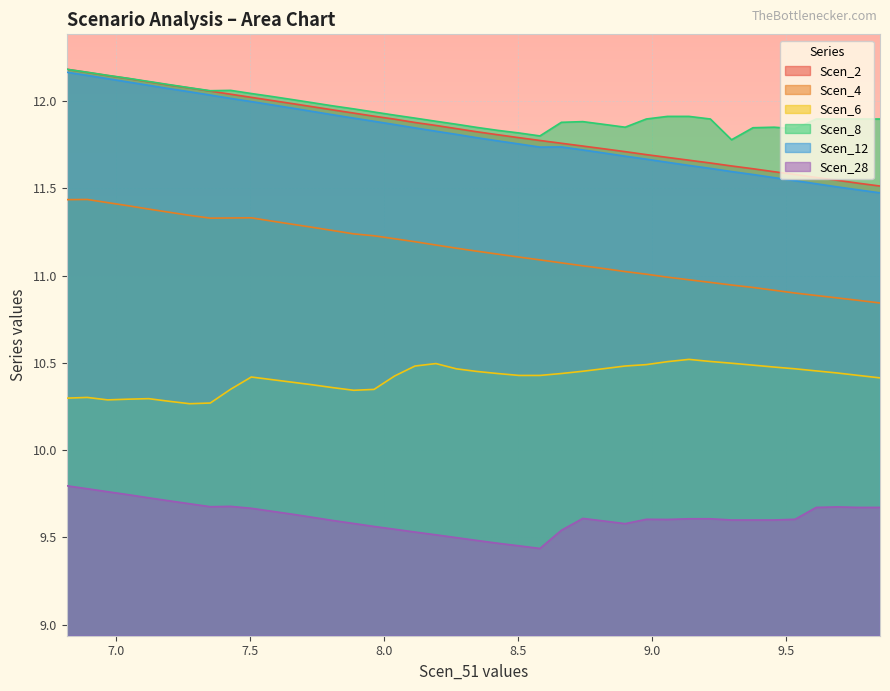

Which series has the widest spread of values?

Scen_12